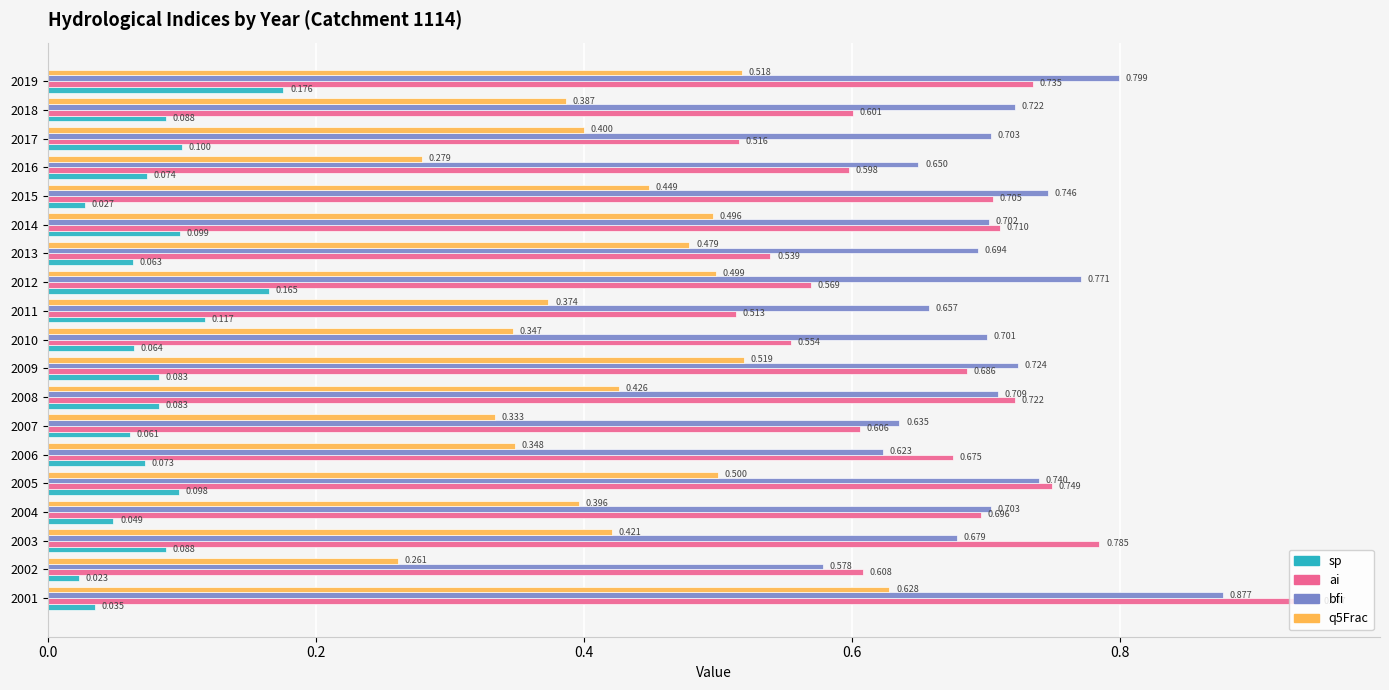

Which series has the largest total across all categories?

bfi